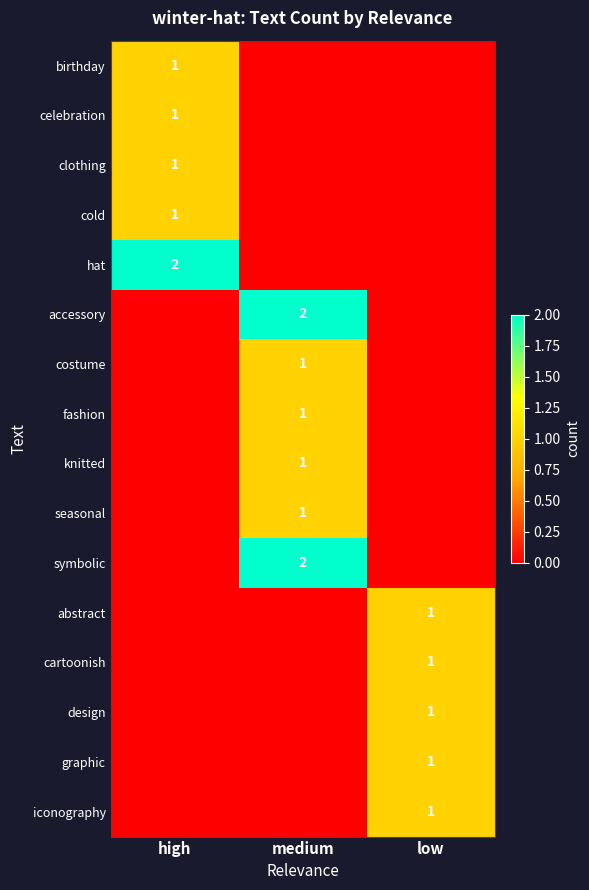

The value of birthday at high is 0. True or false?

False